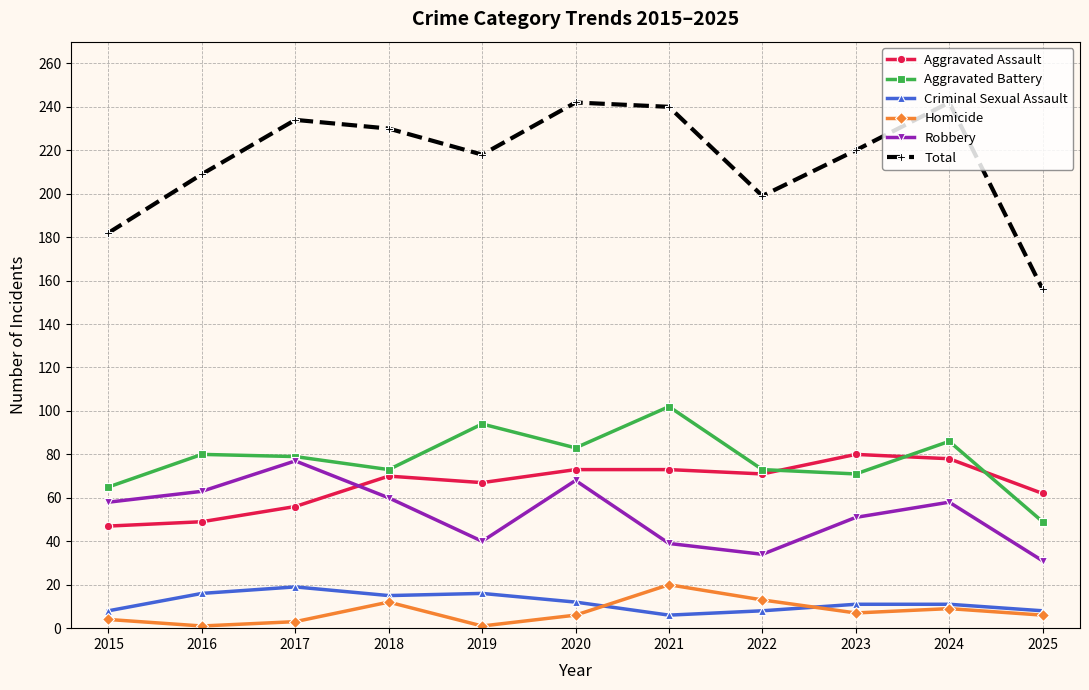

True or false: Homicide and Robbery cross at least once.

False